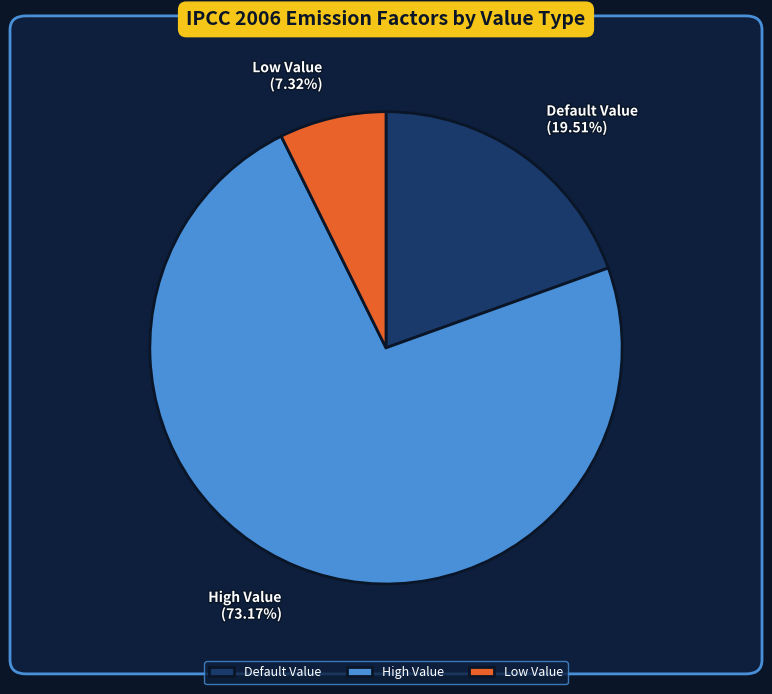

Which category accounts for the majority?

High Value